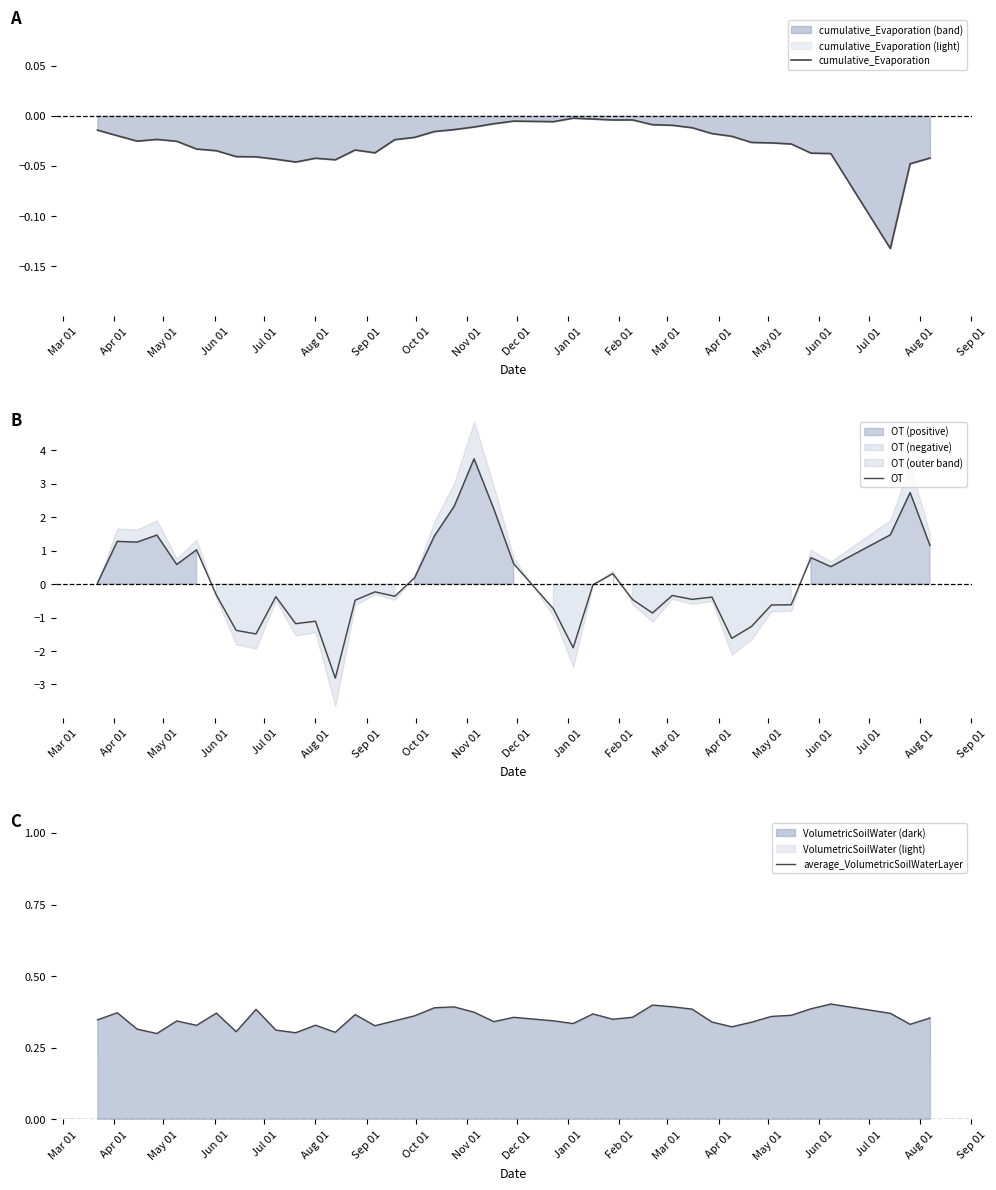

Rank the series by their average value, from lowest to highest.

cumulative_Evaporation, OT, average_VolumetricSoilWaterLayer